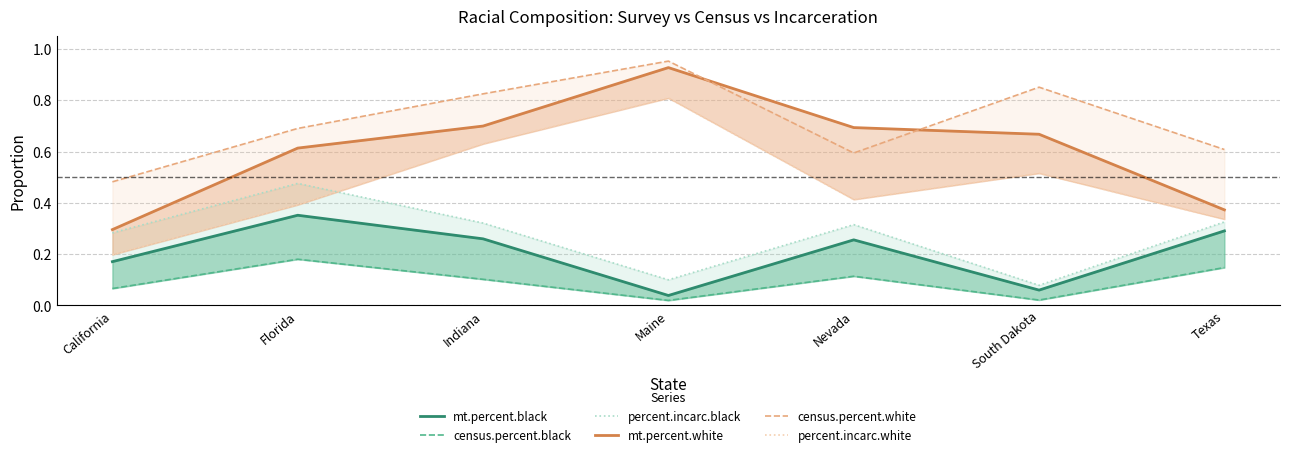

What is the difference between the highest and lowest values at South Dakota?

0.8